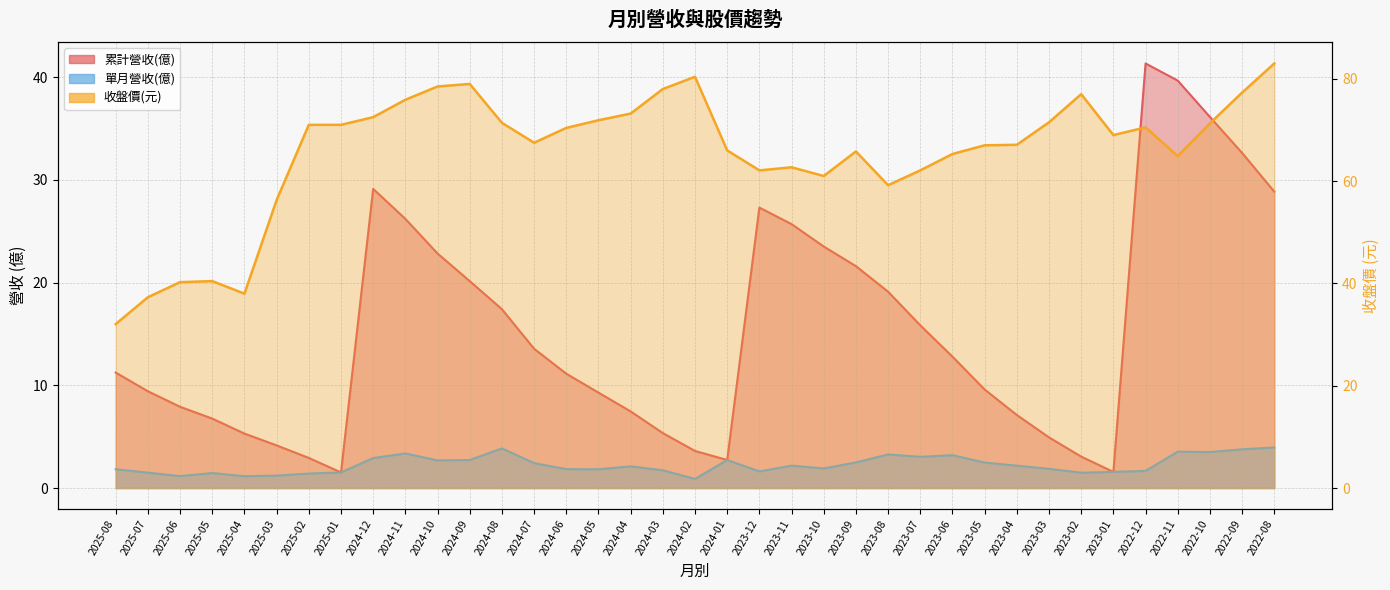

Rank the series by their average value, from highest to lowest.

收盤價, 累計營收(億), 單月營收(億)